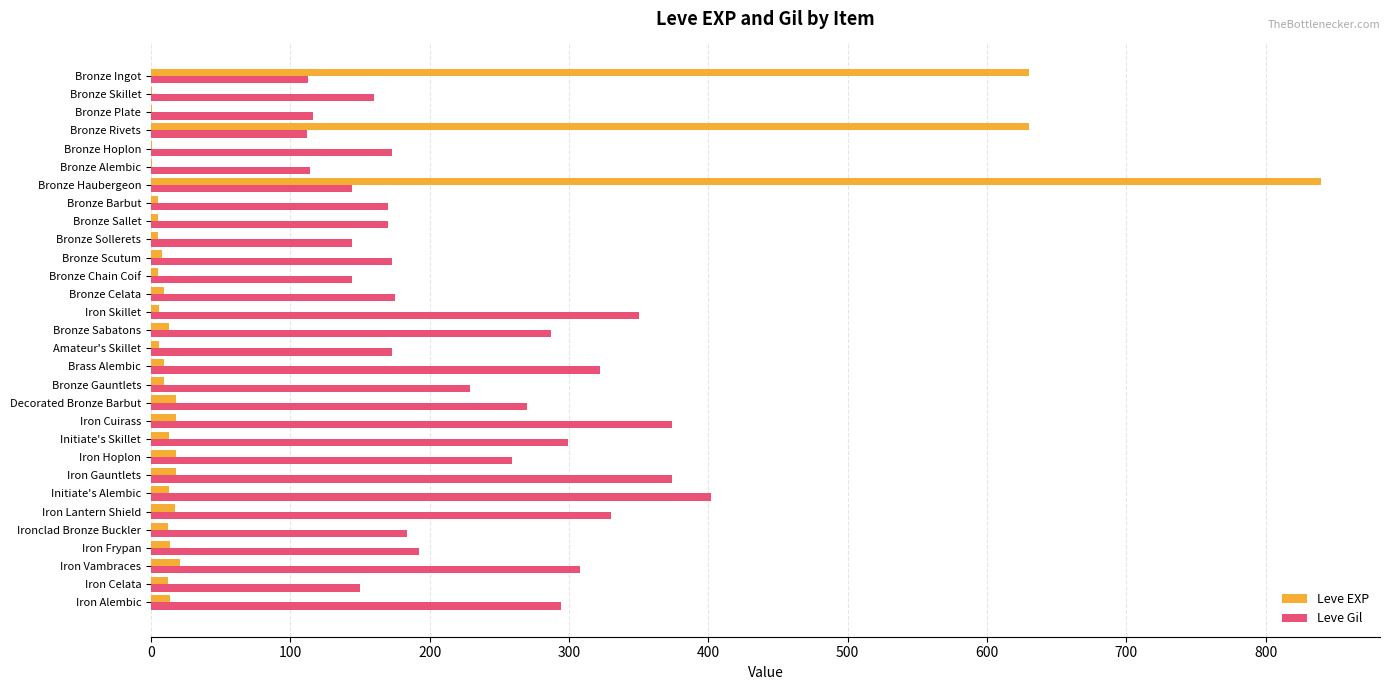

What is the highest value of the Leve EXP series?

840